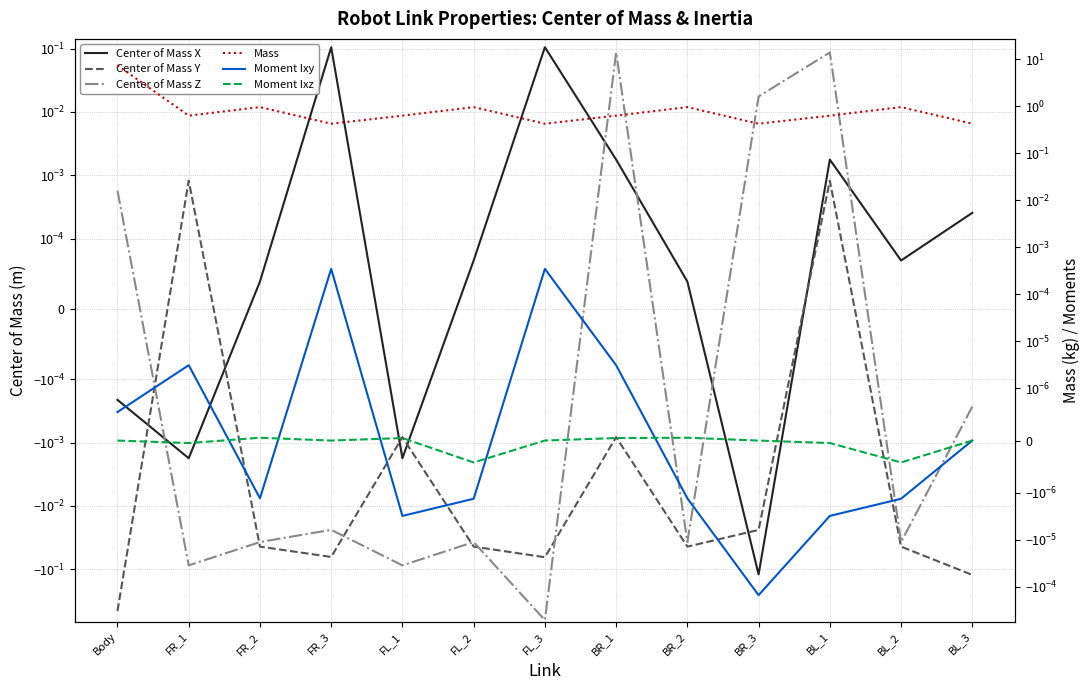

How many lines are shown in the chart?

6